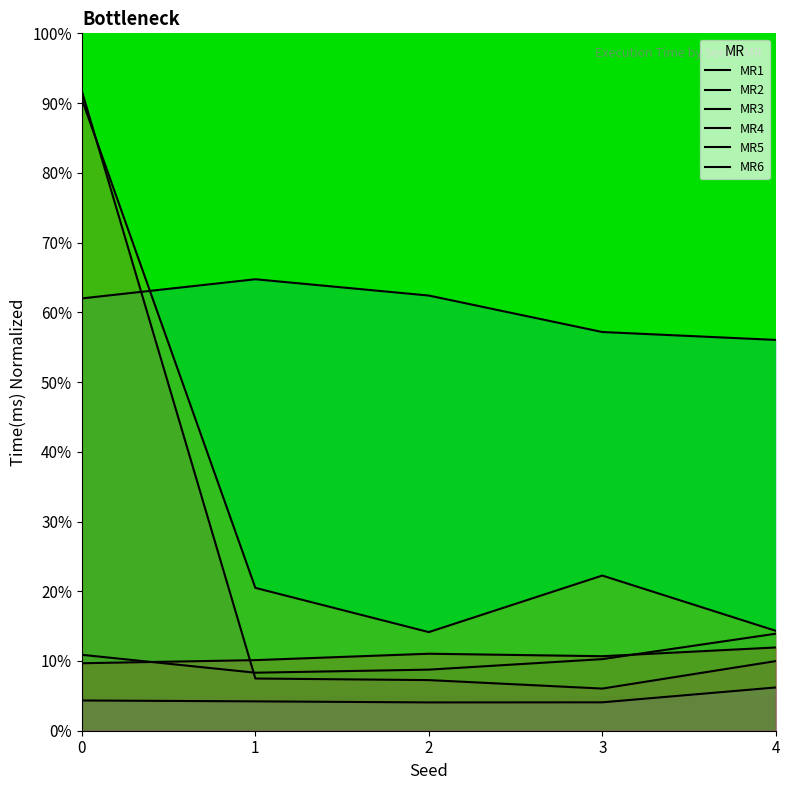

Which category has the lowest value in the MR3 series?

1